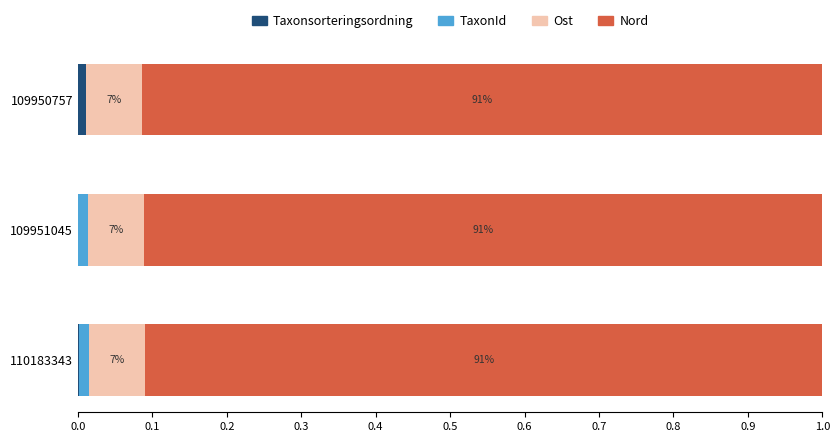

Rank the series by their maximum value, from lowest to highest.

Taxonsorteringsordning, TaxonId, Ost, Nord